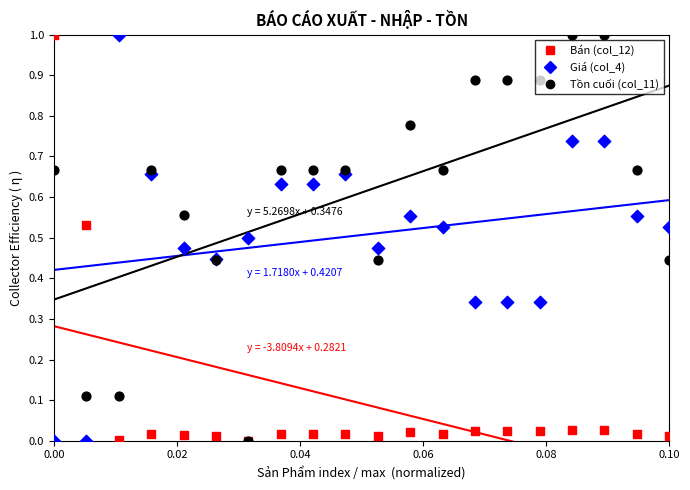

Is the value of Tồn cuối (col_11) at 6 greater than the value of Giá (col_4) at 9?

No